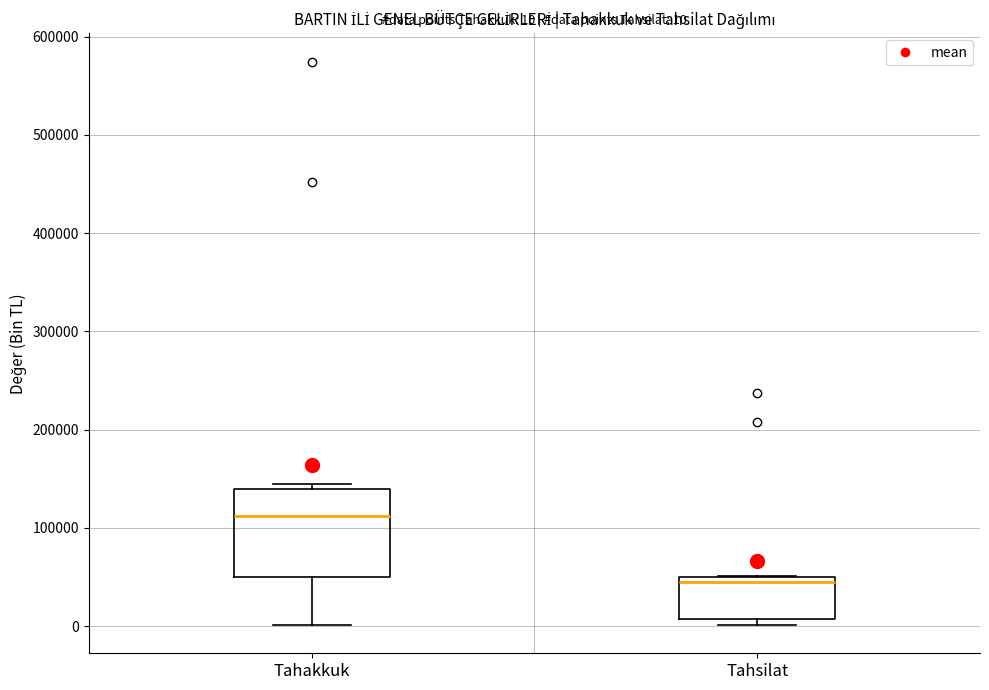

Which box is the tallest, from its lower edge to its upper edge?

Tahakkuk